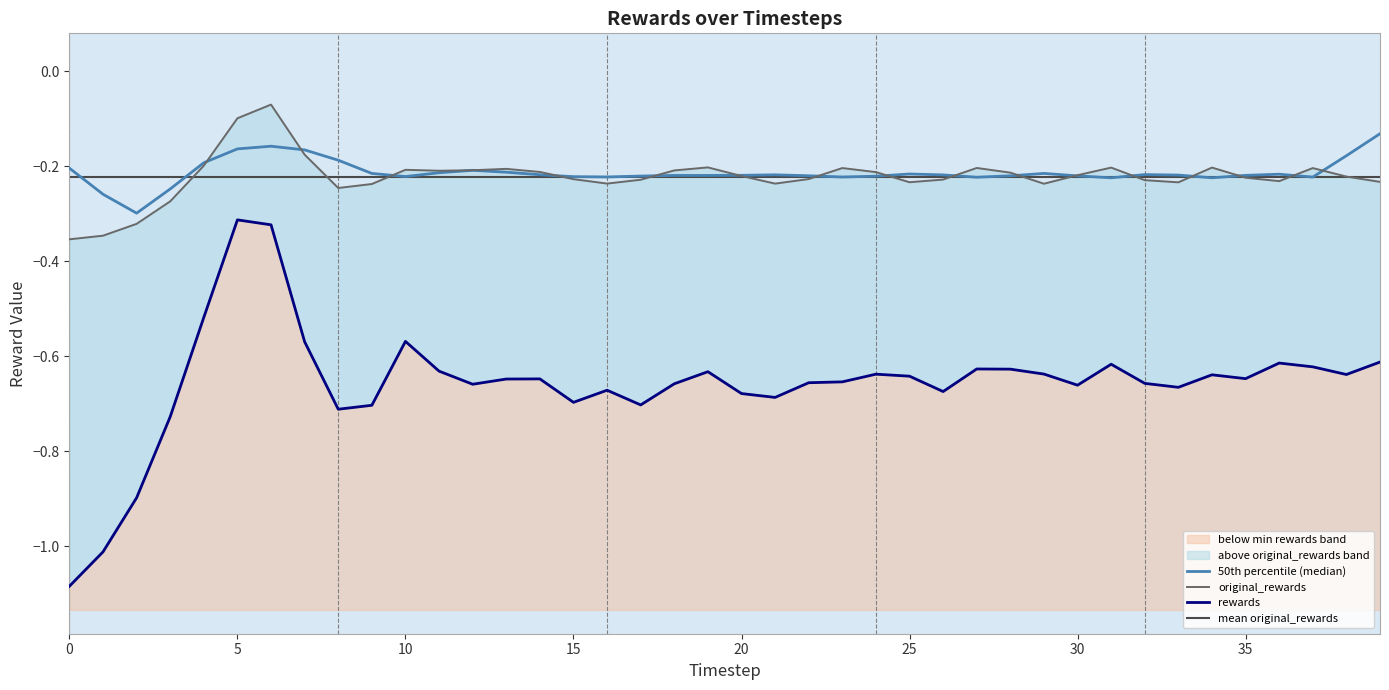

What is the sum of the rewards values at 27 and 2?

-1.5